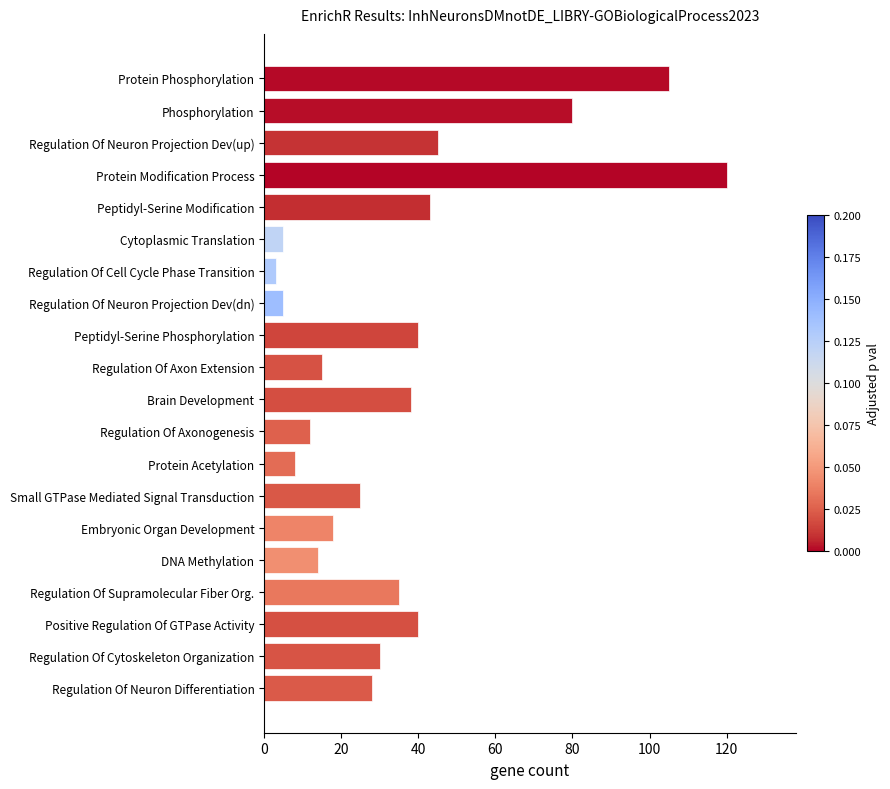

What is the smallest value displayed?

3